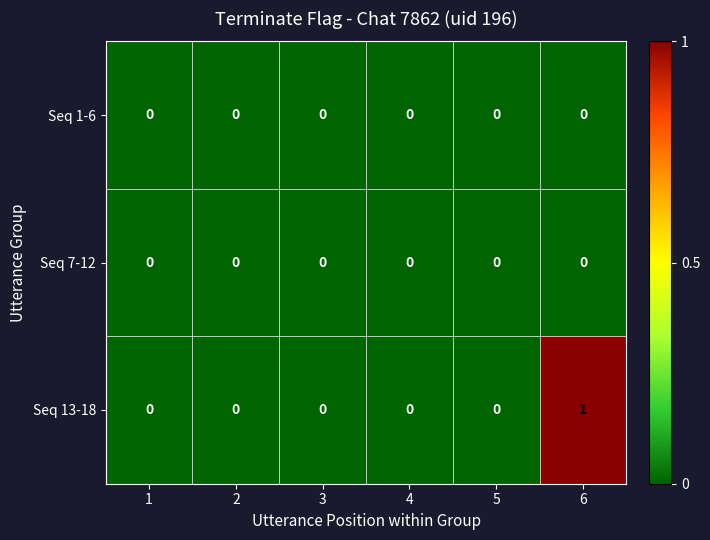

True or false: Seq 1-6 has a value of 0 at 5.

True